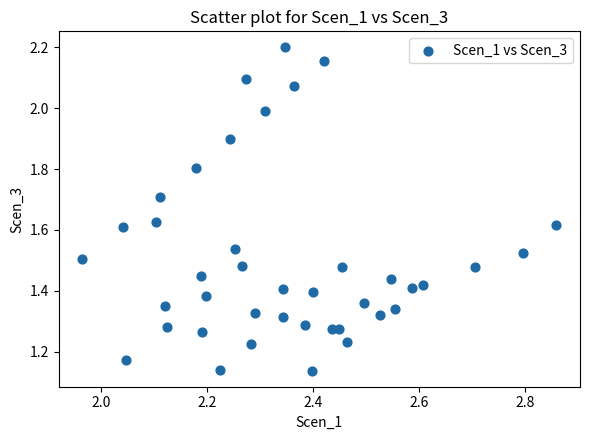

What is the range of X values (max minus min)?

0.9